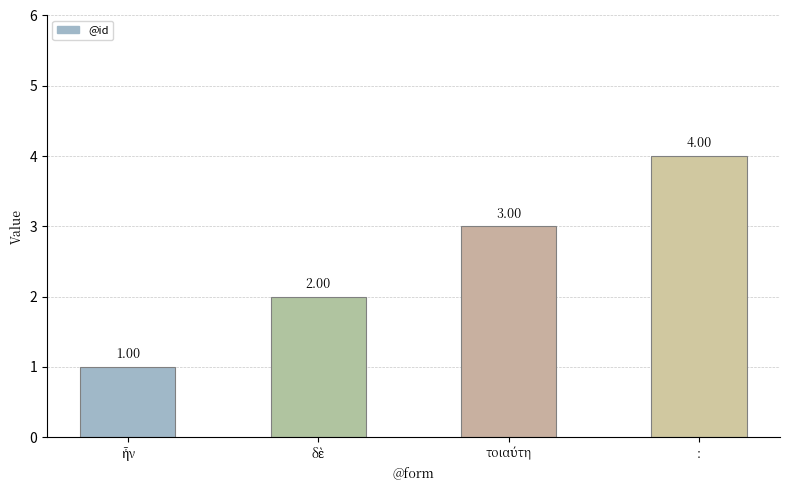

Which label corresponds to the largest value in the chart?

: